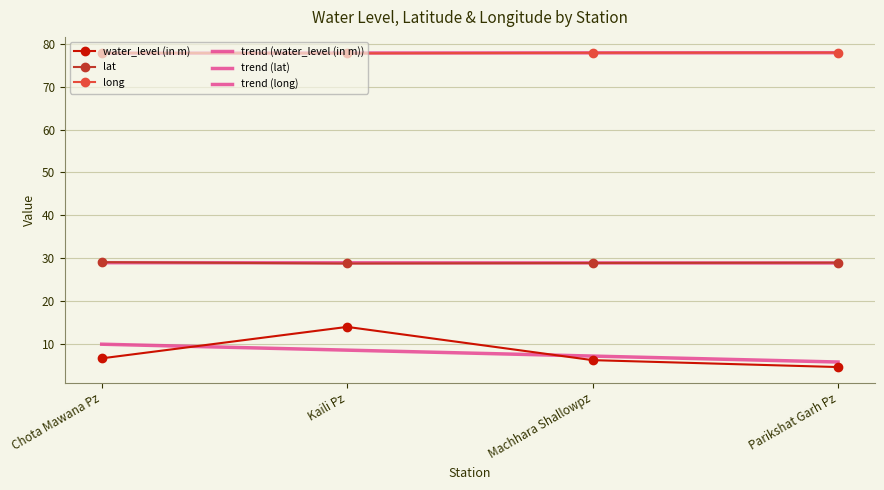

Rank the series by their average value, from lowest to highest.

water_level (in m), lat, long